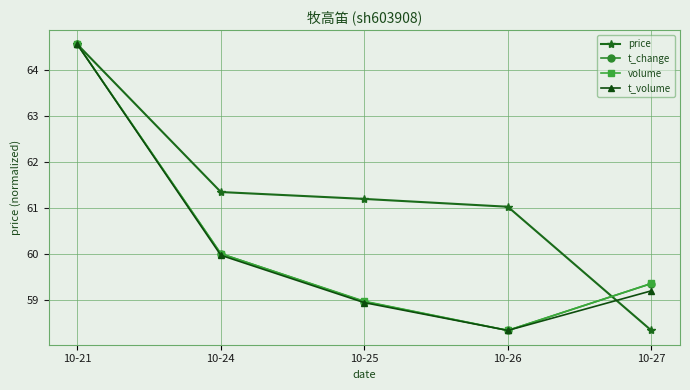

Which label corresponds to the largest value in the chart?

10-21